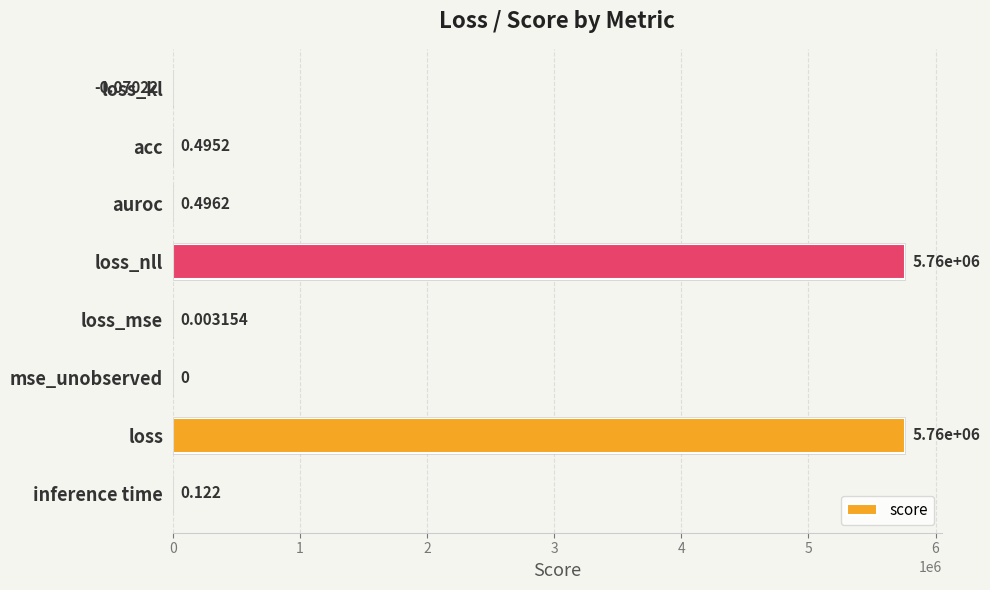

Where is the data nearest to the value 2879883?

auroc